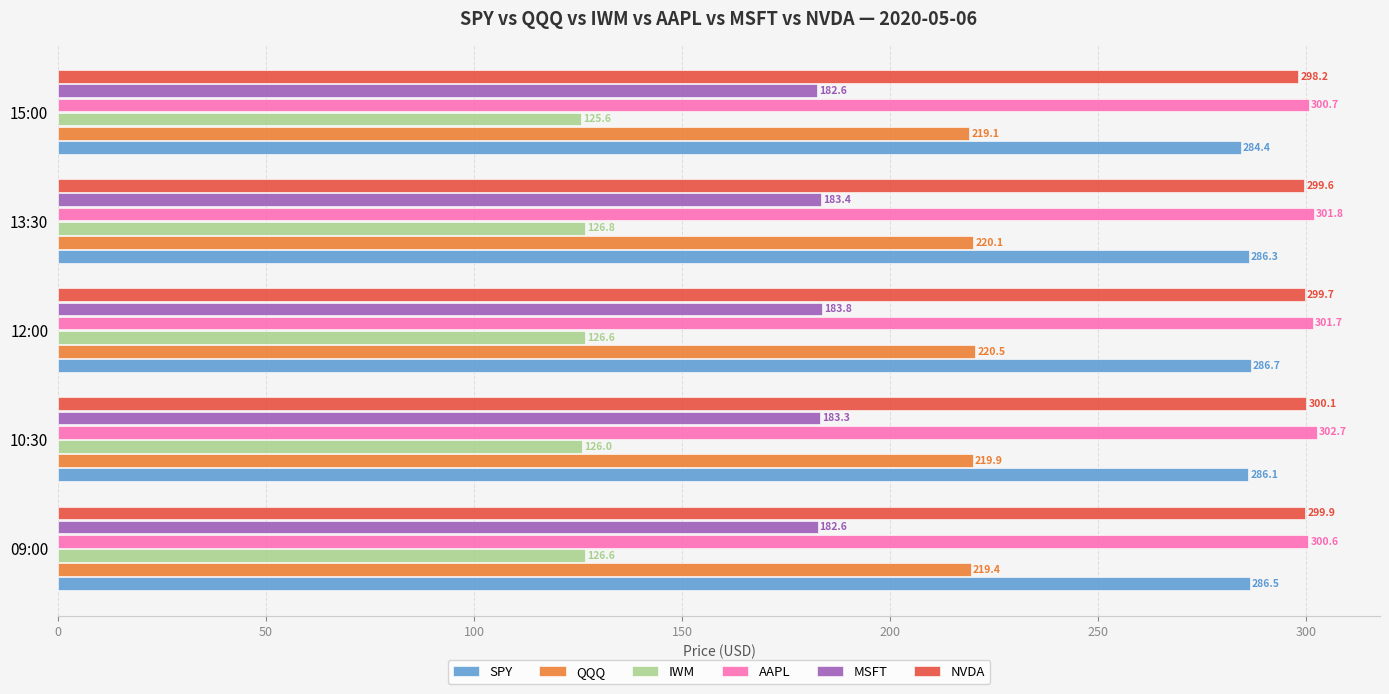

How many data points does each series have?

5